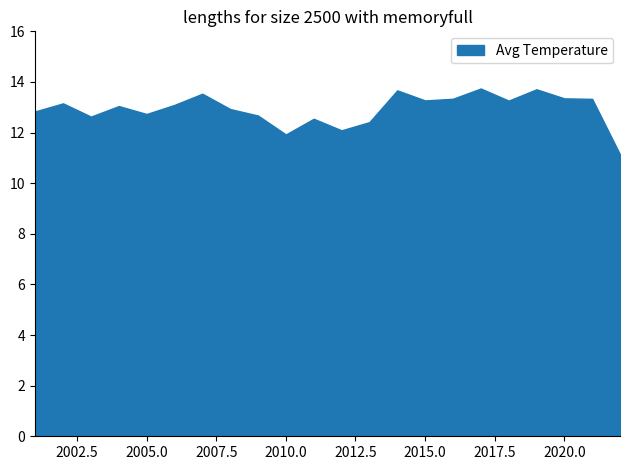

Does the chart display data point markers on the line(s)?

No